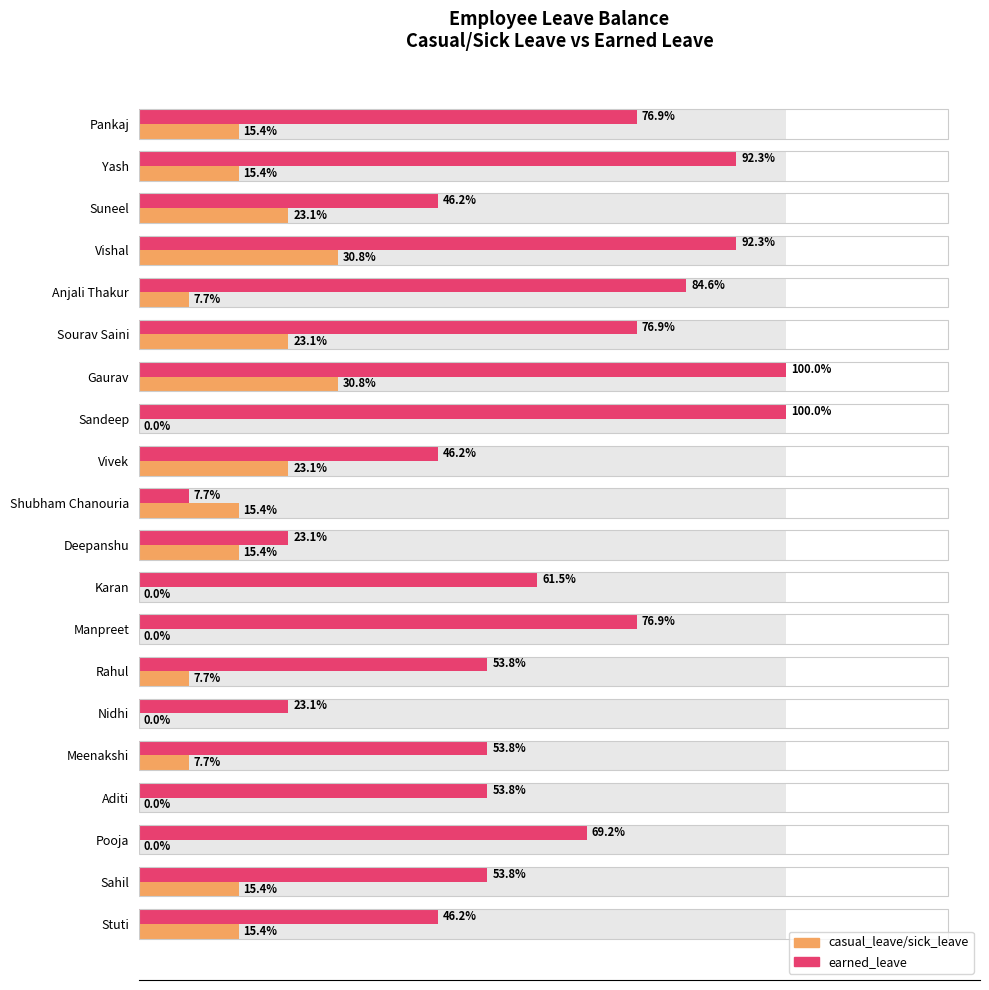

Which has a higher value, Suneel or Manpreet?

Suneel